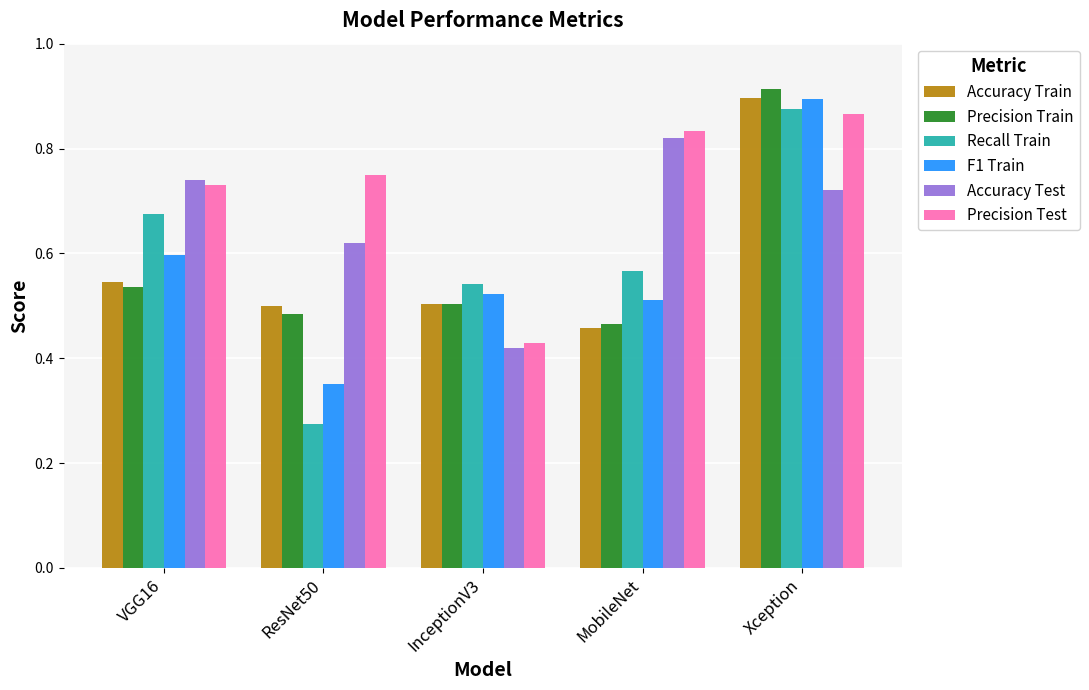

How many groups of bars are there?

5